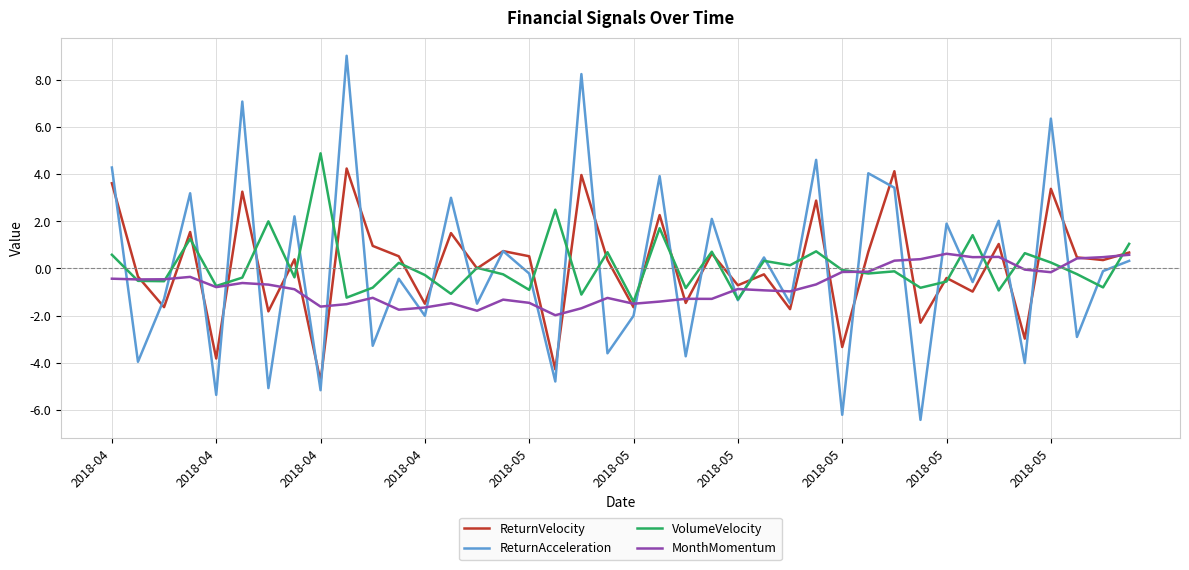

How many interior local valleys does the ReturnAcceleration series have?

17